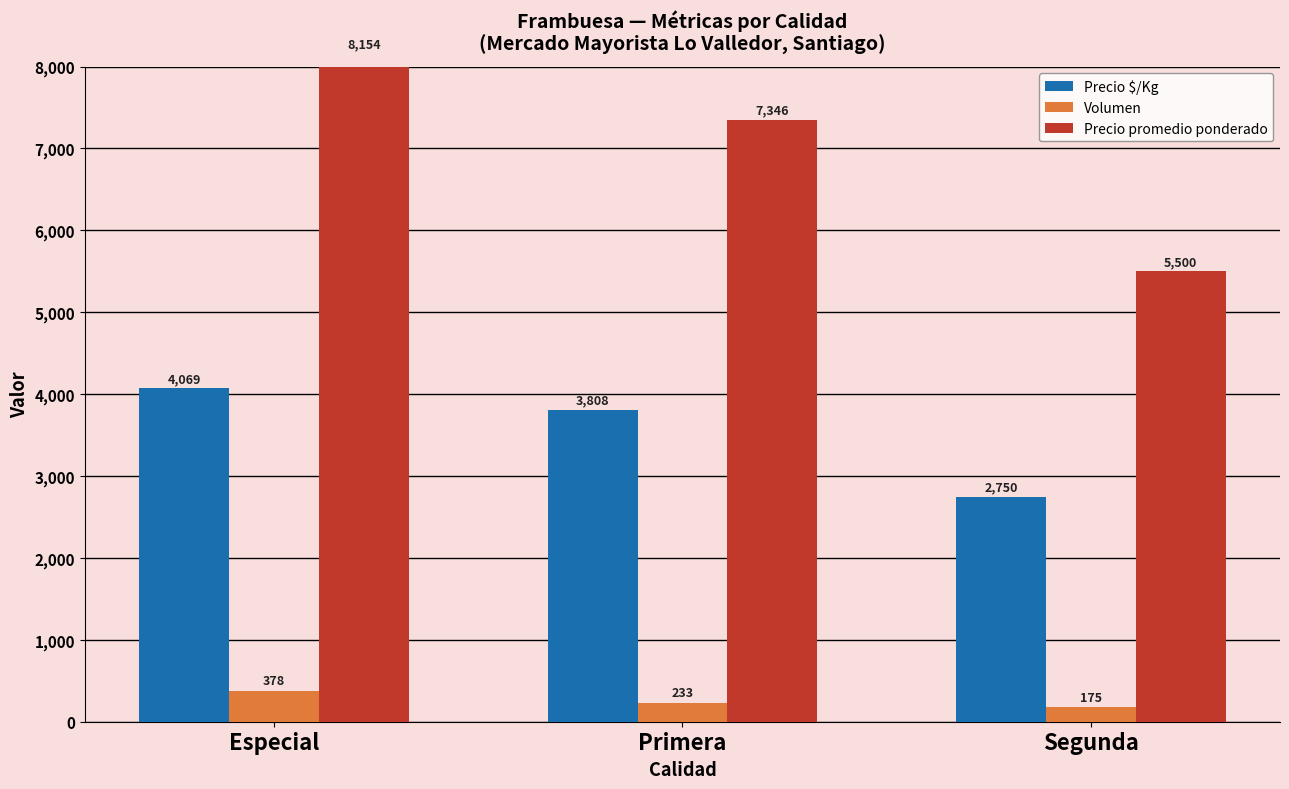

Which series has the widest spread of values?

Precio promedio ponderado